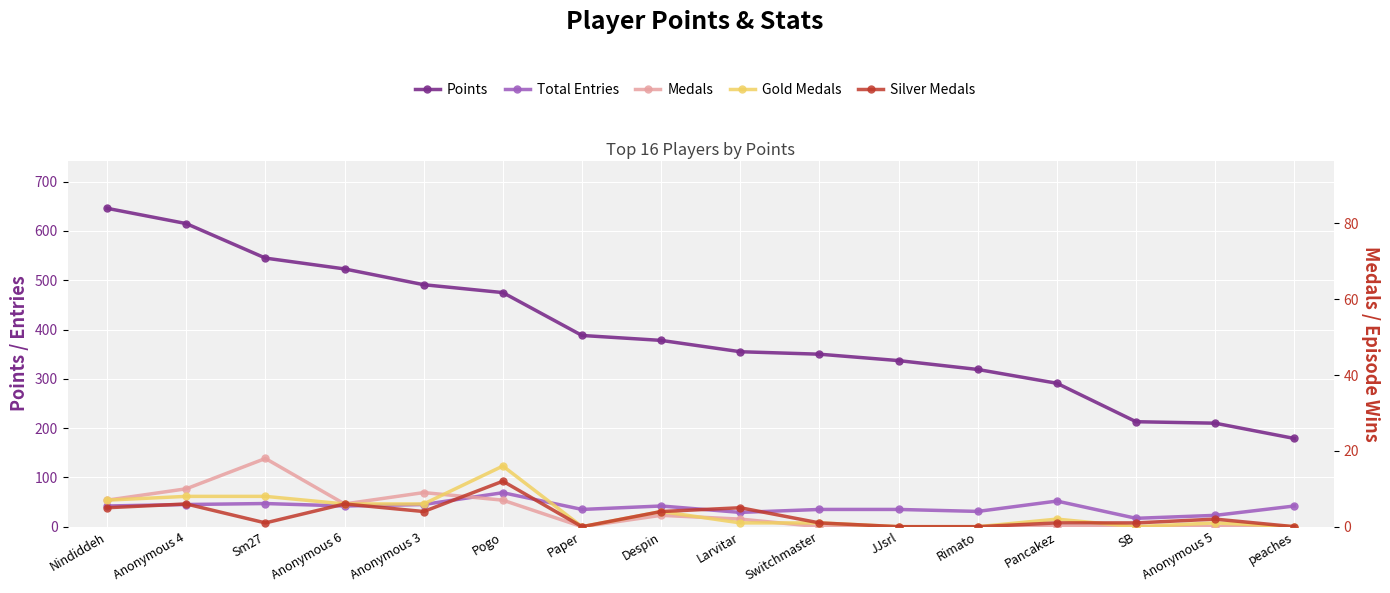

Reading left to right, transcribe all the data shown in this chart.

Points: Nindiddeh=646	Anonymous 4=615	Sm27=545	Anonymous 6=523	Anonymous 3=491	Pogo=475	Paper=388	Despin=378	Larvitar=355	Switchmaster=350	JJsrl=337	Rimato=319	Pancakez=291	SB=213	Anonymous 5=210	peaches=179
Entries: Nindiddeh=42	Anonymous 4=45	Sm27=47	Anonymous 6=42	Anonymous 3=45	Pogo=69	Paper=35	Despin=42	Larvitar=29	Switchmaster=35	JJsrl=35	Rimato=31	Pancakez=52	SB=17	Anonymous 5=23	peaches=42
Medals: Nindiddeh=7	Anonymous 4=10	Sm27=18	Anonymous 6=6	Anonymous 3=9	Pogo=7	Paper=0	Despin=3	Larvitar=2	Switchmaster=0	JJsrl=0	Rimato=0	Pancakez=0	SB=0	Anonymous 5=0	peaches=0
col_3: Nindiddeh=7	Anonymous 4=8	Sm27=8	Anonymous 6=6	Anonymous 3=6	Pogo=16	Paper=0	Despin=4	Larvitar=1	Switchmaster=1	JJsrl=0	Rimato=0	Pancakez=2	SB=0	Anonymous 5=1	peaches=0
col_4: Nindiddeh=5	Anonymous 4=6	Sm27=1	Anonymous 6=6	Anonymous 3=4	Pogo=12	Paper=0	Despin=4	Larvitar=5	Switchmaster=1	JJsrl=0	Rimato=0	Pancakez=1	SB=1	Anonymous 5=2	peaches=0